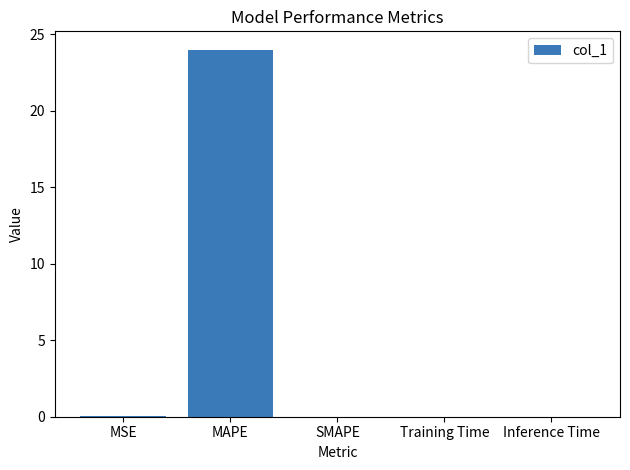

What is the greatest value displayed?

24.0